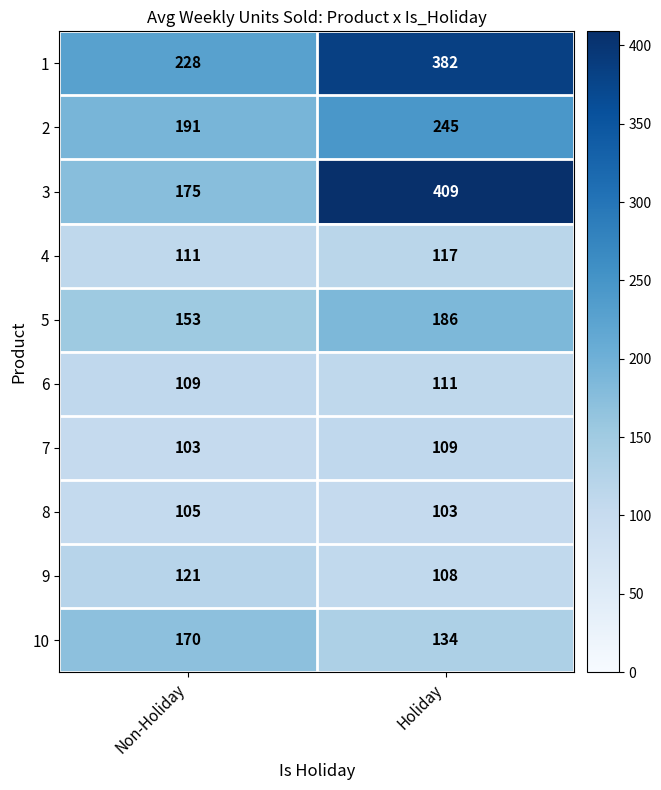

Rank the series by their maximum value, from lowest to highest.

8, 7, 6, 4, 9, 10, 5, 2, 1, 3